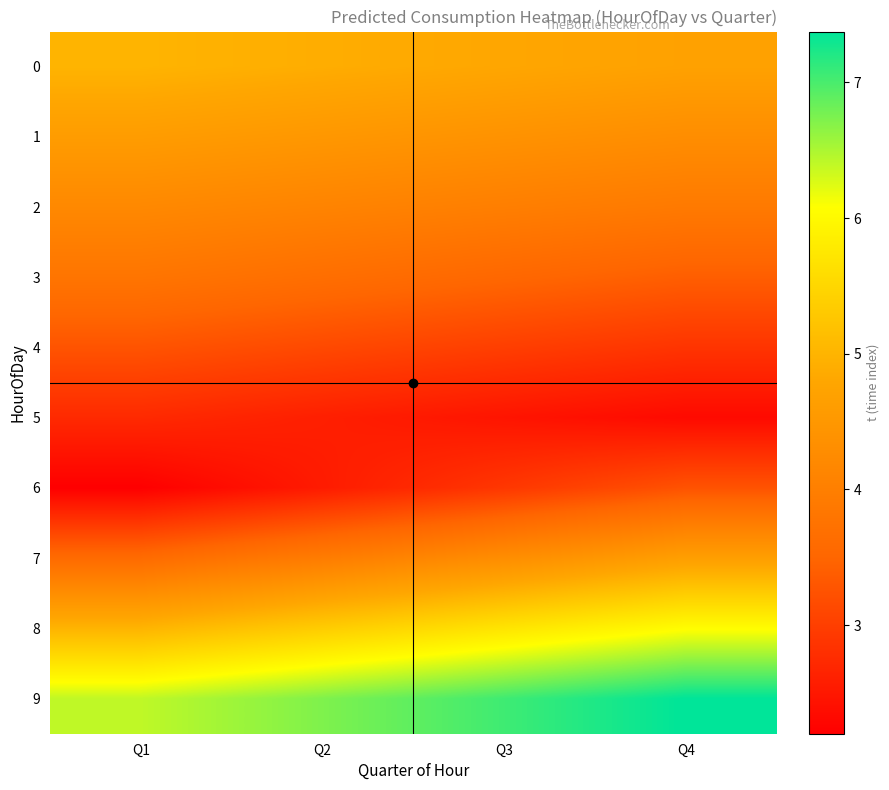

Which category has the lowest value across all series?

Q1